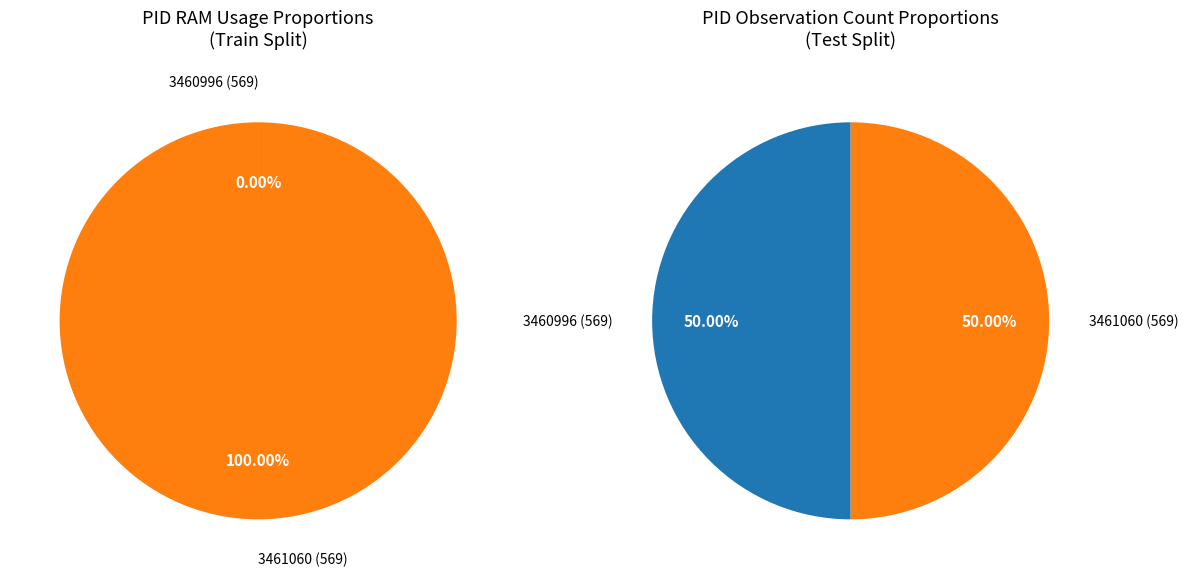

What is the total percentage of 3461060 and 3460996?

100.0%